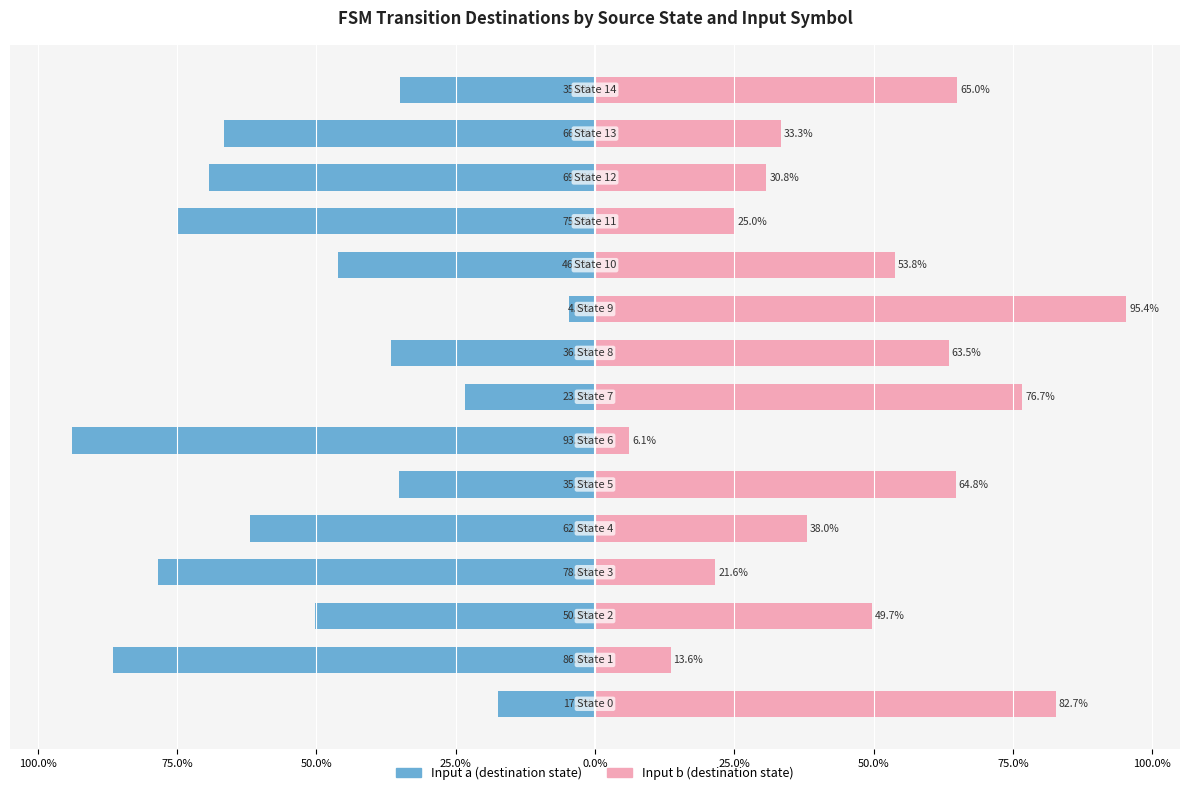

How many bars are there in total?

30